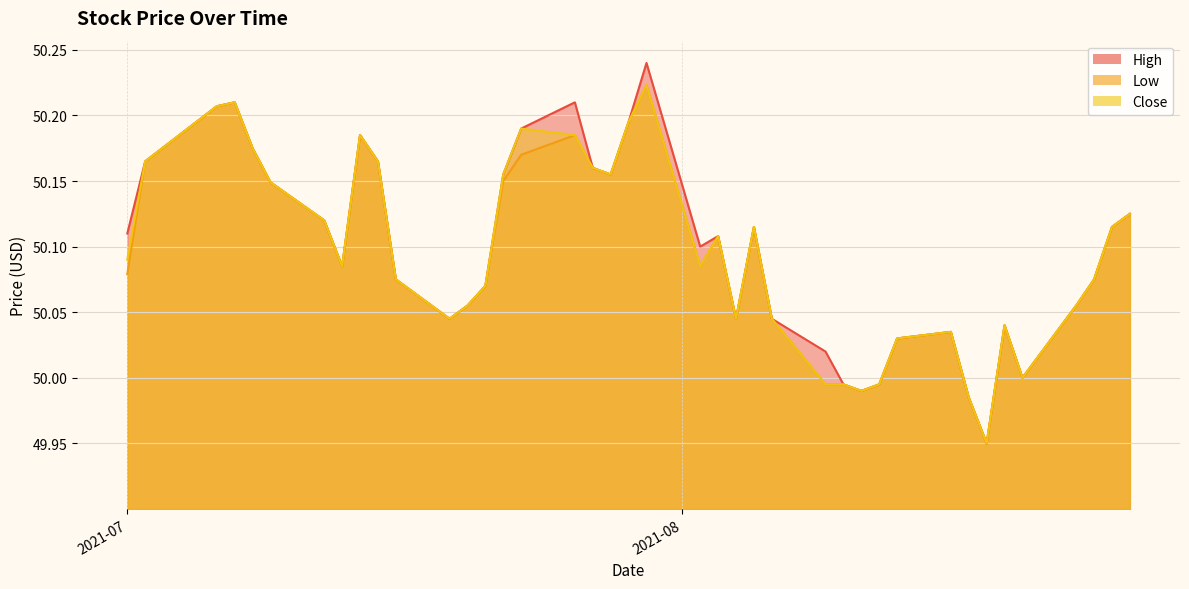

True or false: High and Low cross at least once.

False